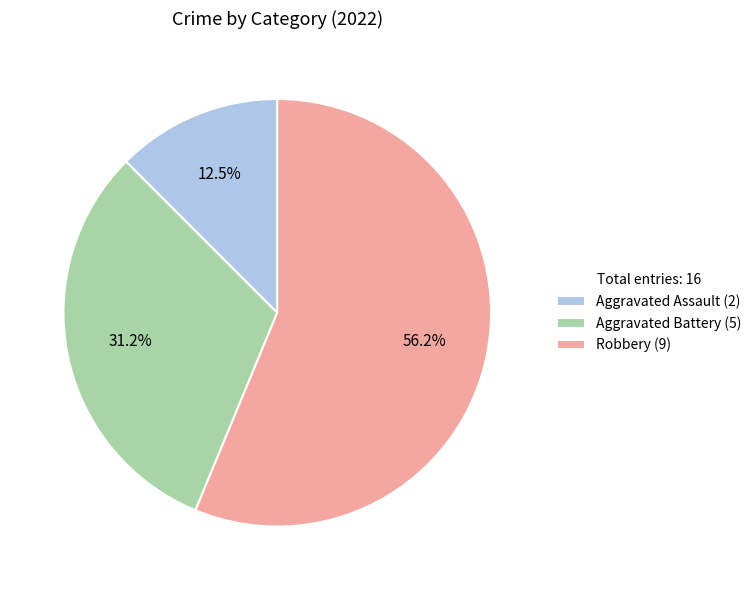

Which category accounts for the majority?

Robbery